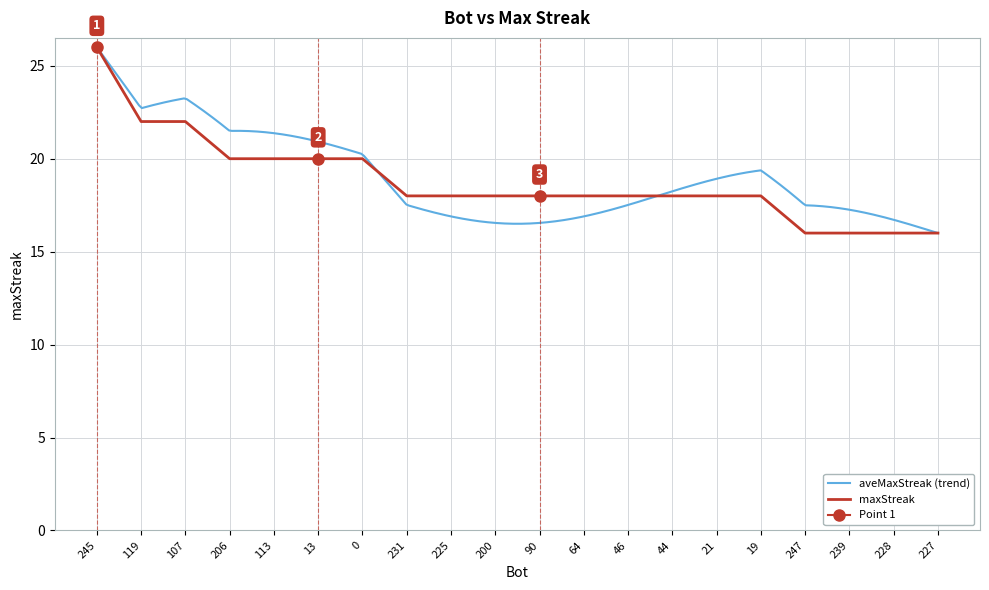

What position from the right is 245?

20